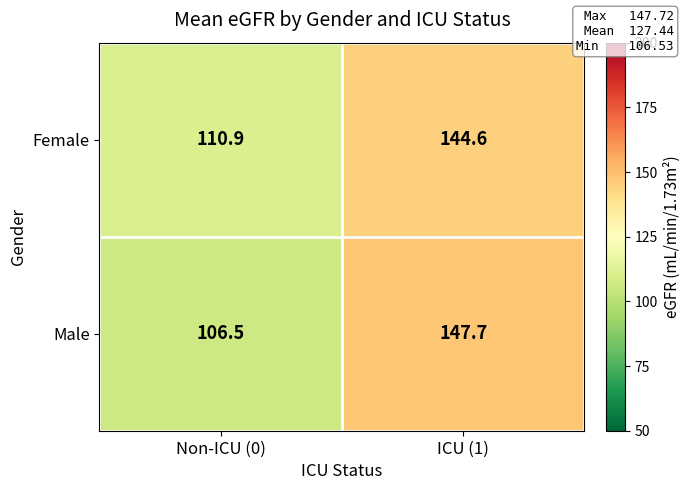

Which series has the largest range (max minus min)?

Male